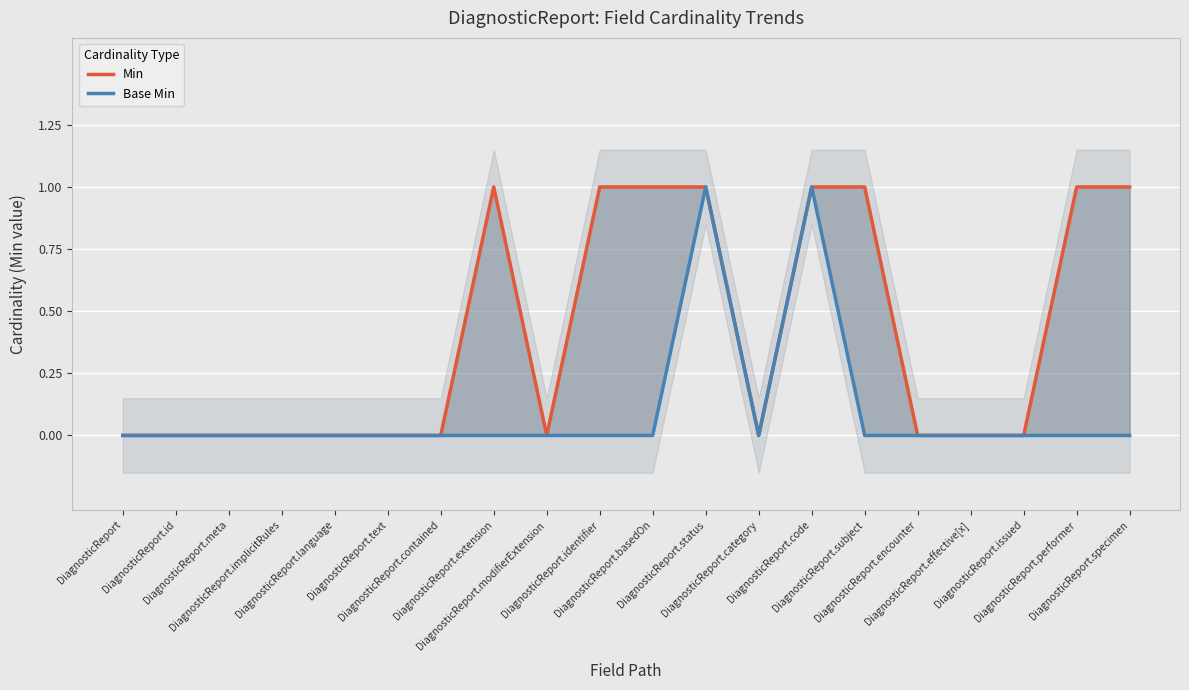

At which category does the chart reach its peak across all series?

DiagnosticReport.extension